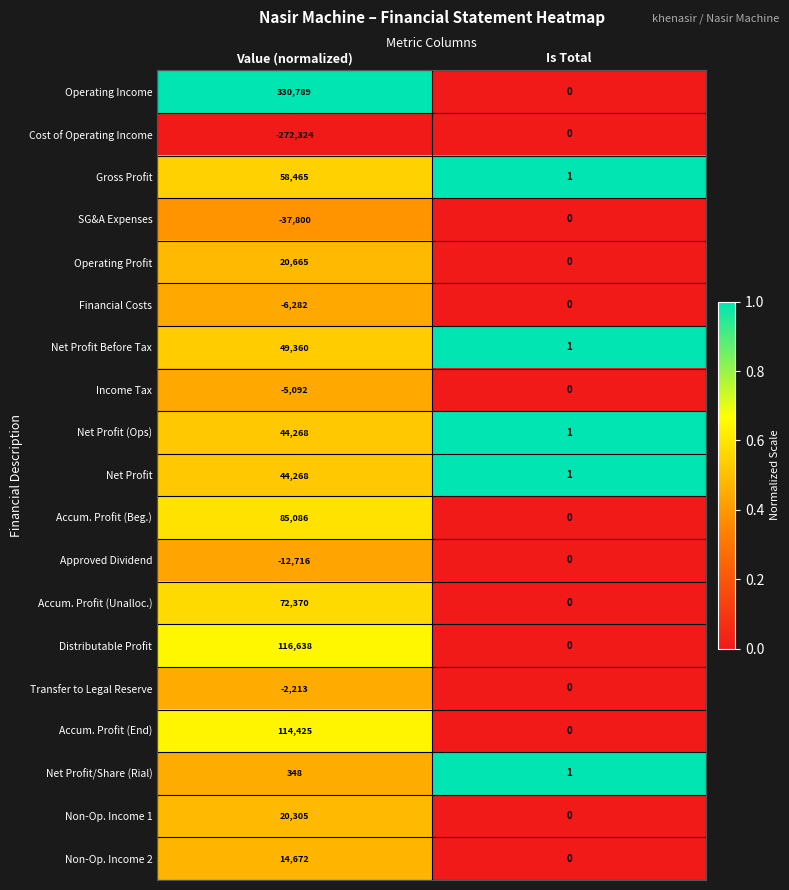

Which series has the largest total across all categories?

Operating Income